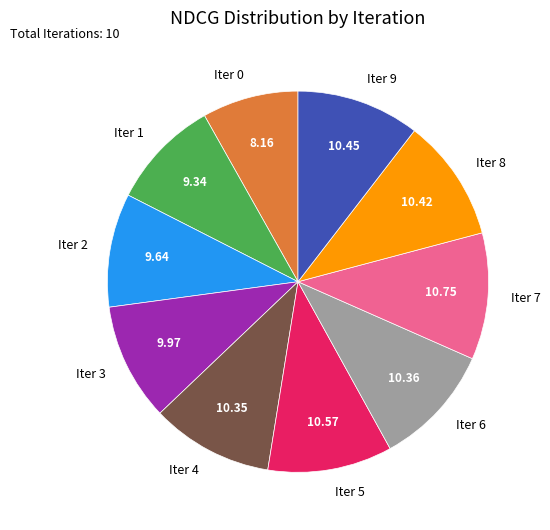

Does any single category account for the majority?

No